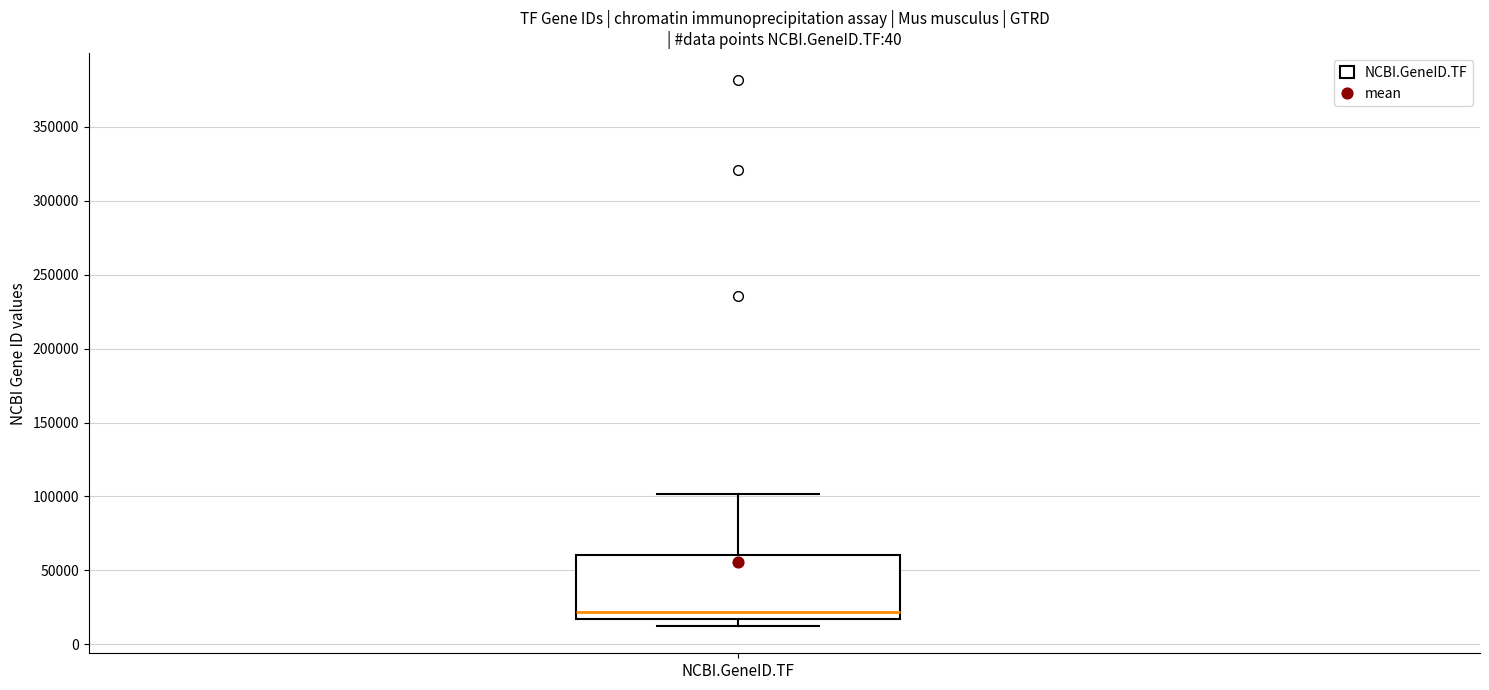

Where is the lower edge of the box for NCBI.GeneID.TF on the y-axis? The values are not printed on the chart, so give them approximately, as read against the axis.

15000